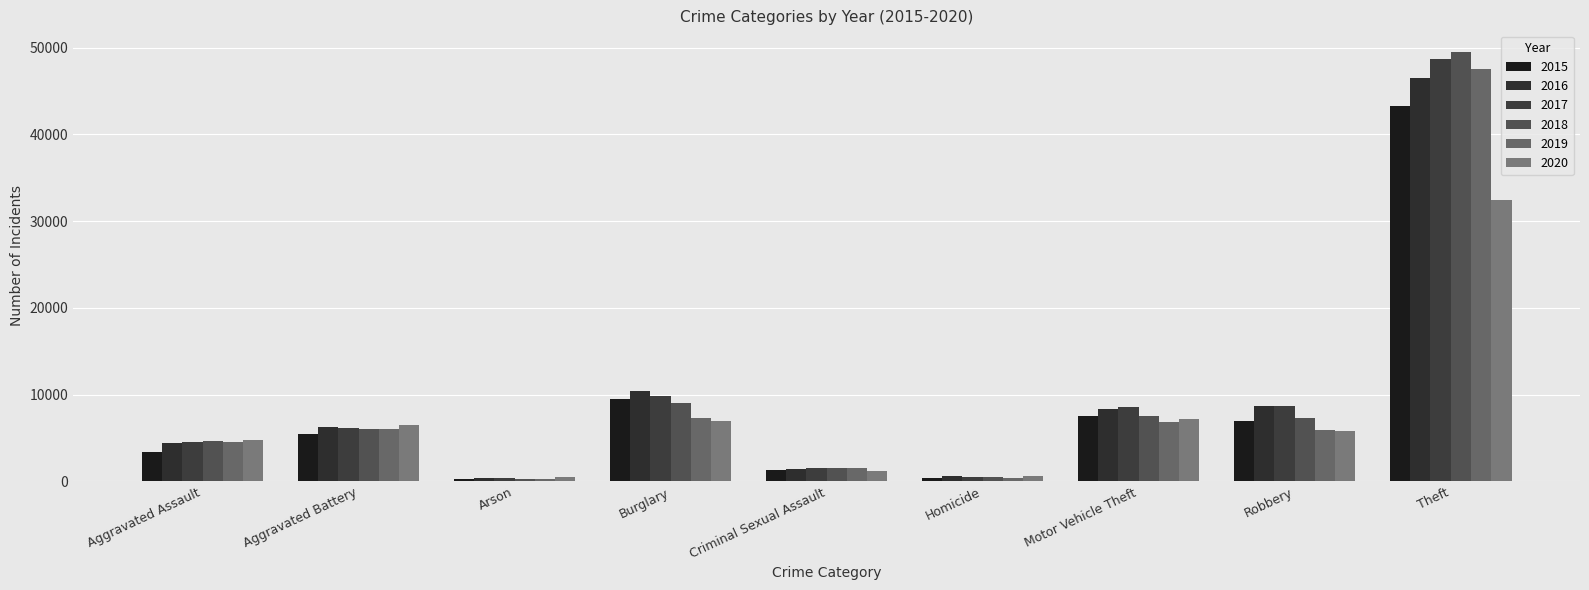

Which series has the widest spread of values?

2018